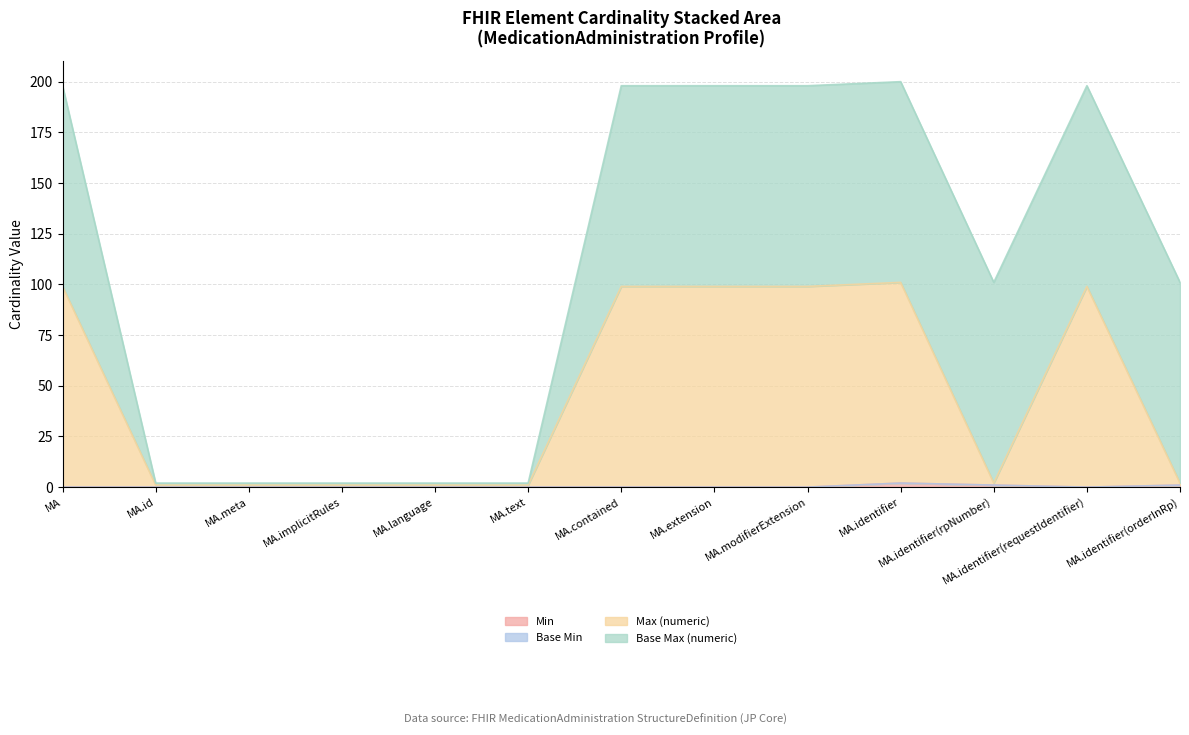

What is the total value across all series at MA?

198